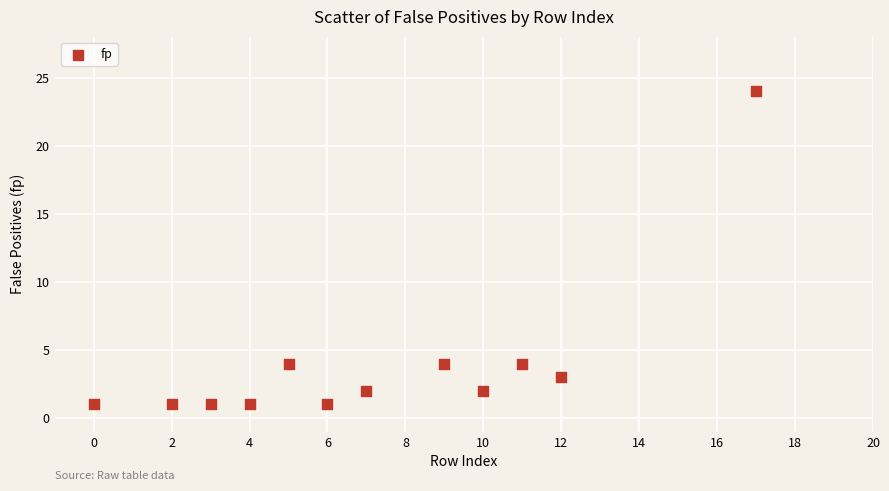

What is the range of X values (max minus min)?

17